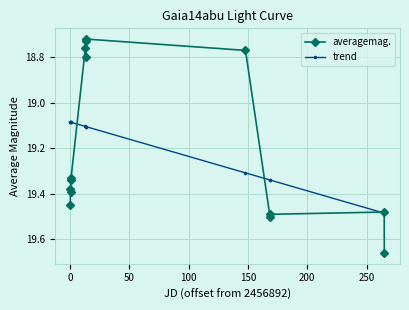

Which series has the largest range (max minus min)?

averagemag.